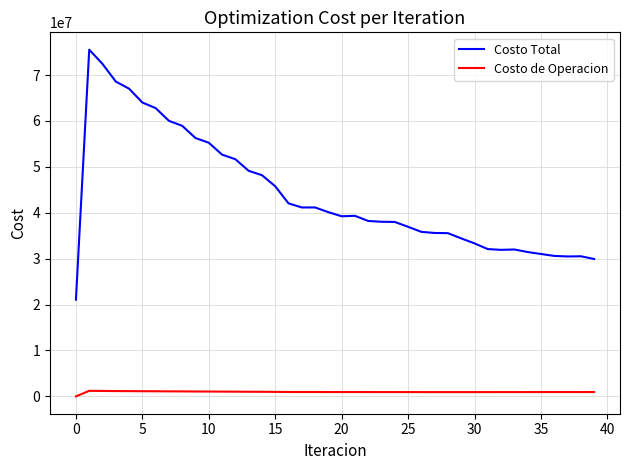

True or false: Costo de Operacion and Costo Total cross at least once.

False